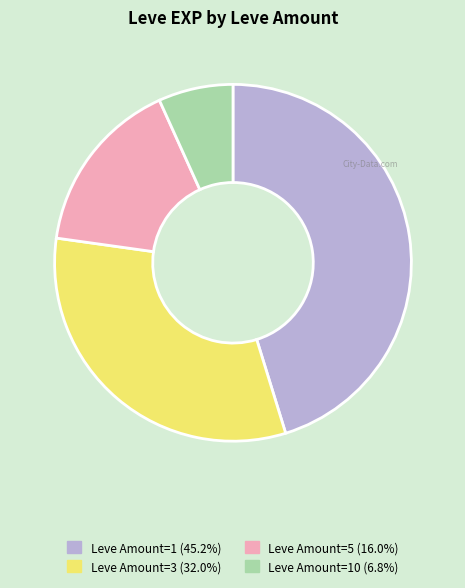

Is there a majority slice in this chart?

No